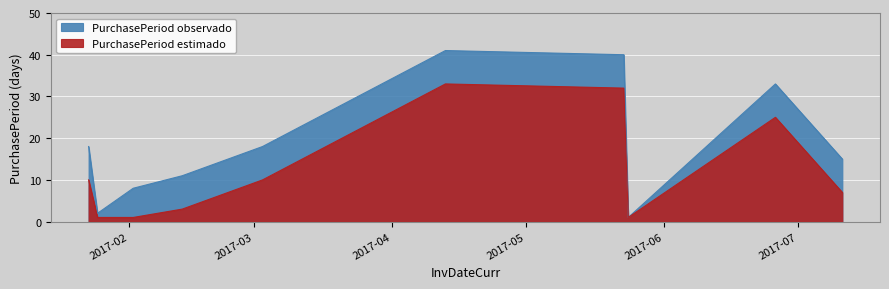

The chart shows a value of 55 at 2017-05-23. True or false?

False